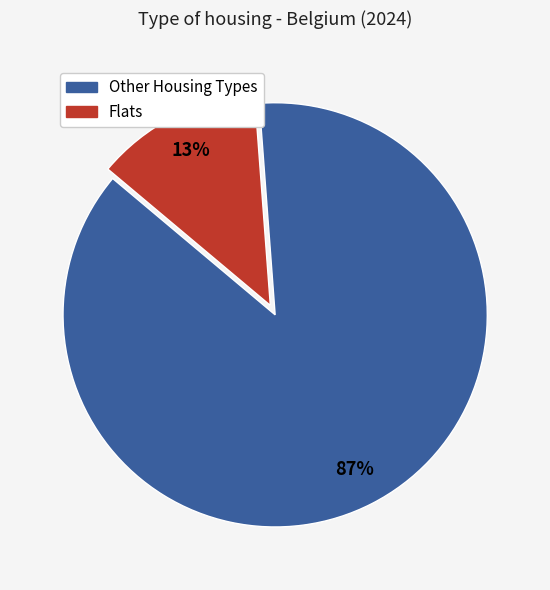

Is there a majority slice in this chart?

Yes